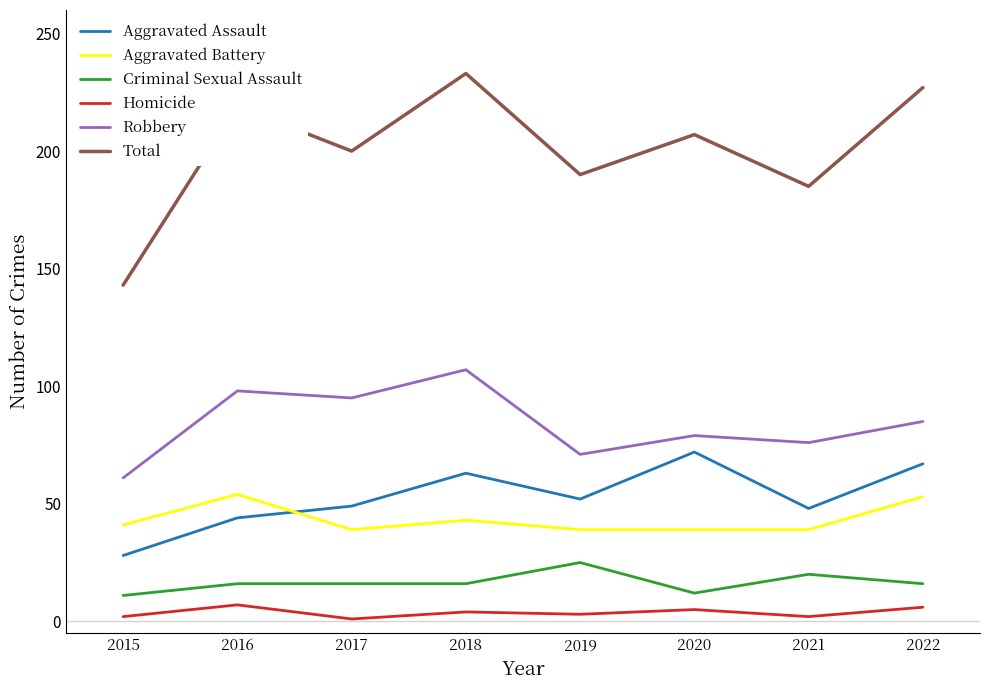

Rank the series at 2021 from lowest to highest value.

Homicide, Criminal Sexual Assault, Aggravated Battery, Aggravated Assault, Robbery, Total